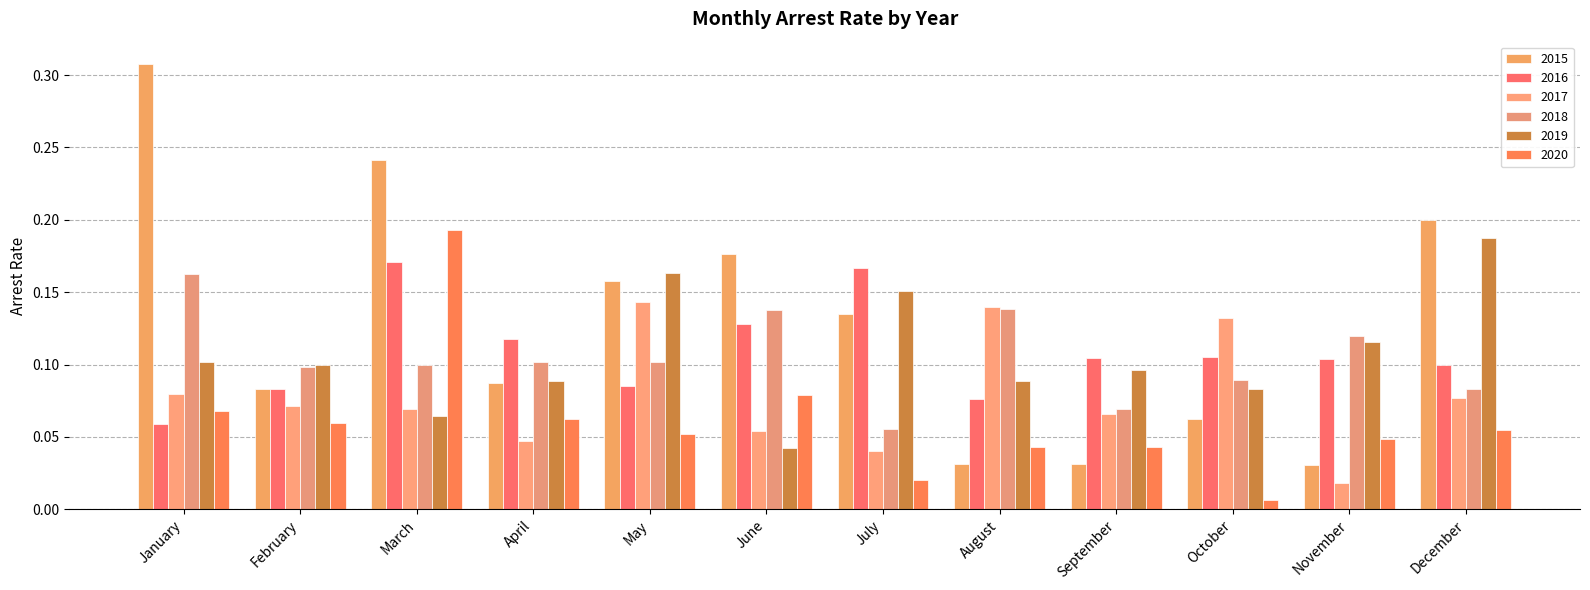

Are the bars horizontal?

No